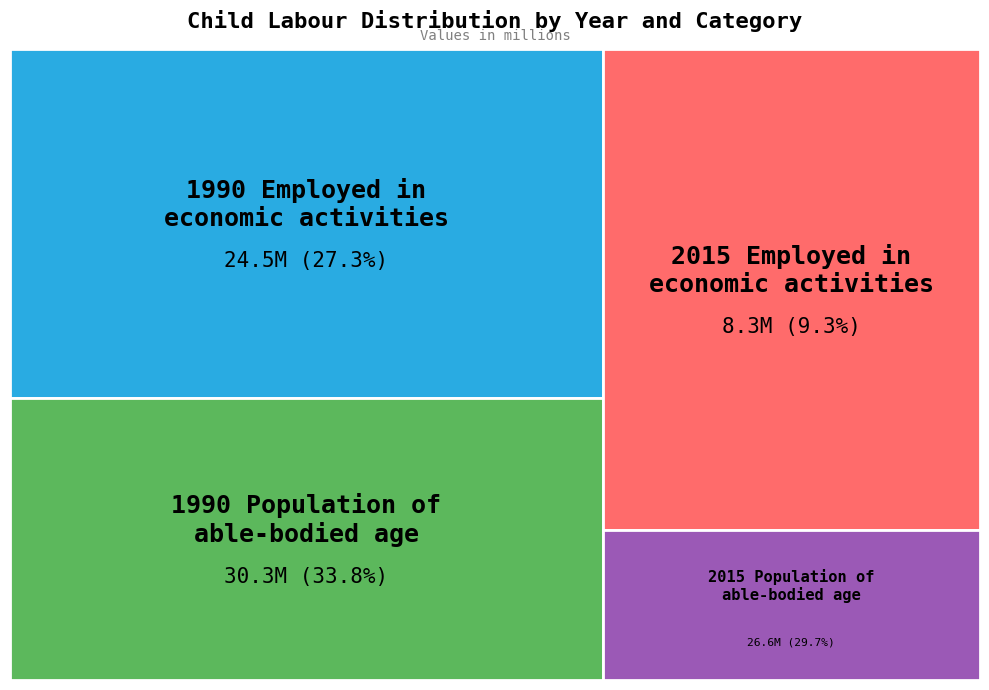

Is 2015 Employed in
economic activities the majority of the pie?

No